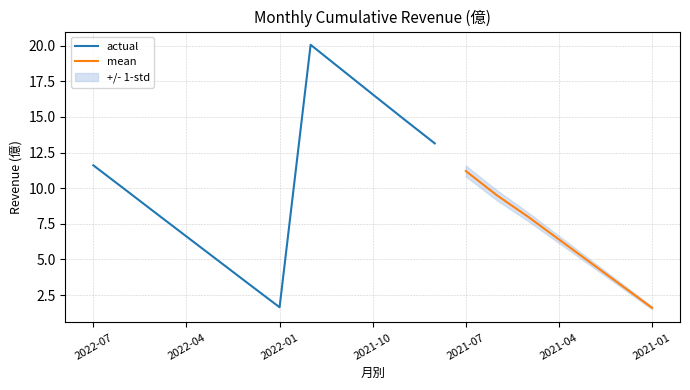

The value of actual at 2022-07 is 11.6. True or false?

True